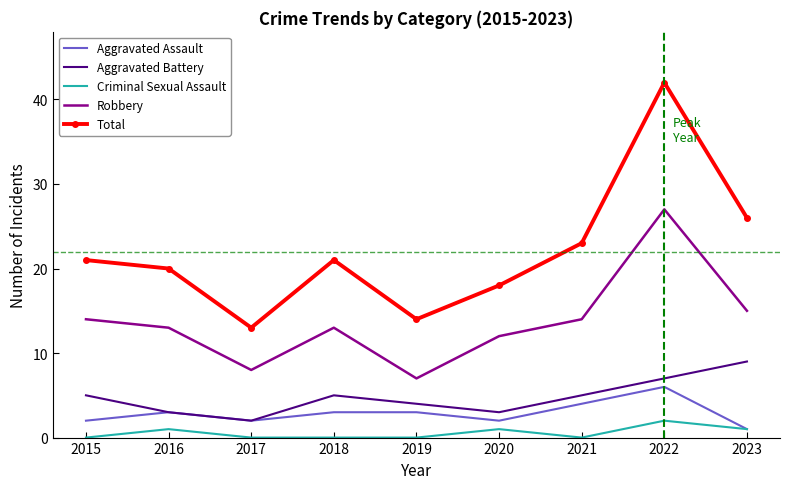

At which category is the sum across all series the highest?

2022